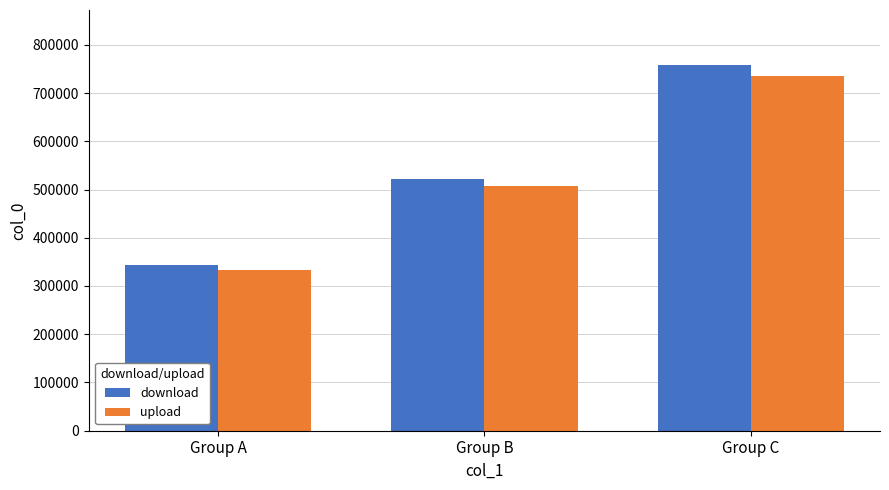

Rank the series at Group A from highest to lowest value.

download, upload